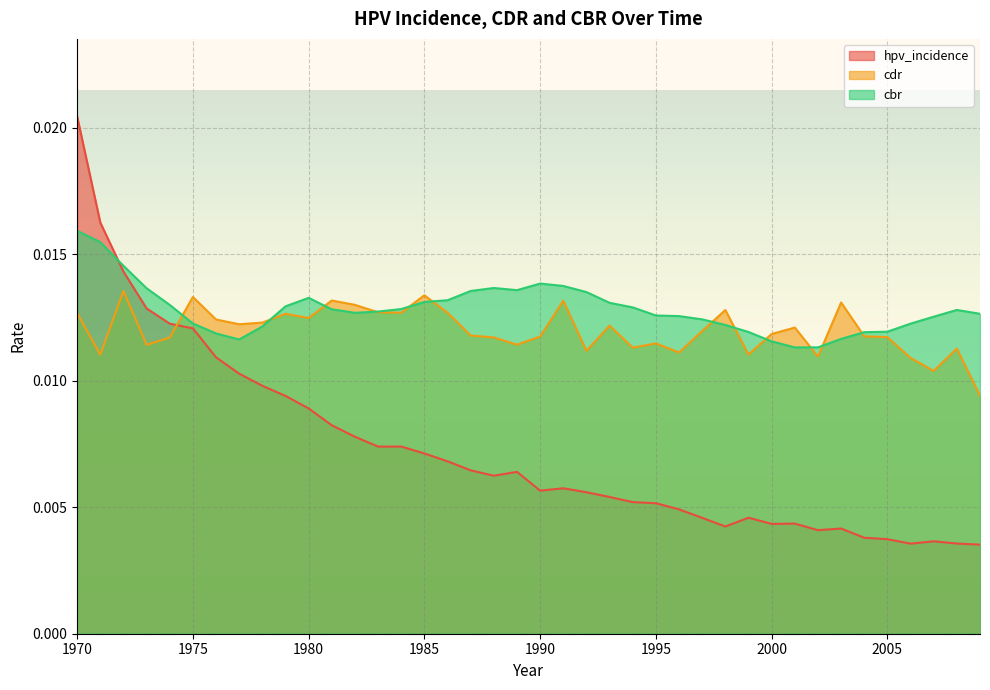

At 1977, list the series in order from smallest to largest.

hpv_incidence, cbr, cdr